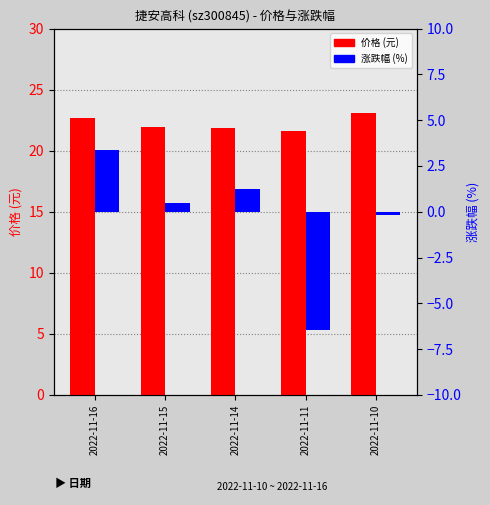

Reading left to right, transcribe all the data shown in this chart.

价格 (元): 2022-11-16=22.7	2022-11-15=22.0	2022-11-14=21.9	2022-11-11=21.6	2022-11-10=23.1
涨跌幅 (%): 2022-11-16=3.4	2022-11-15=0.5	2022-11-14=1.2	2022-11-11=-6.5	2022-11-10=-0.2